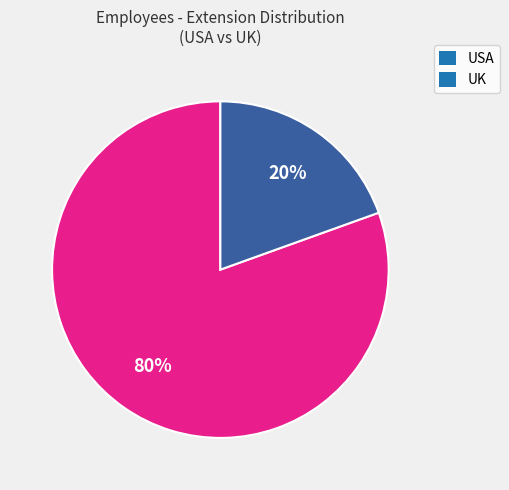

To the nearest percent, what is the average slice percentage?

50%